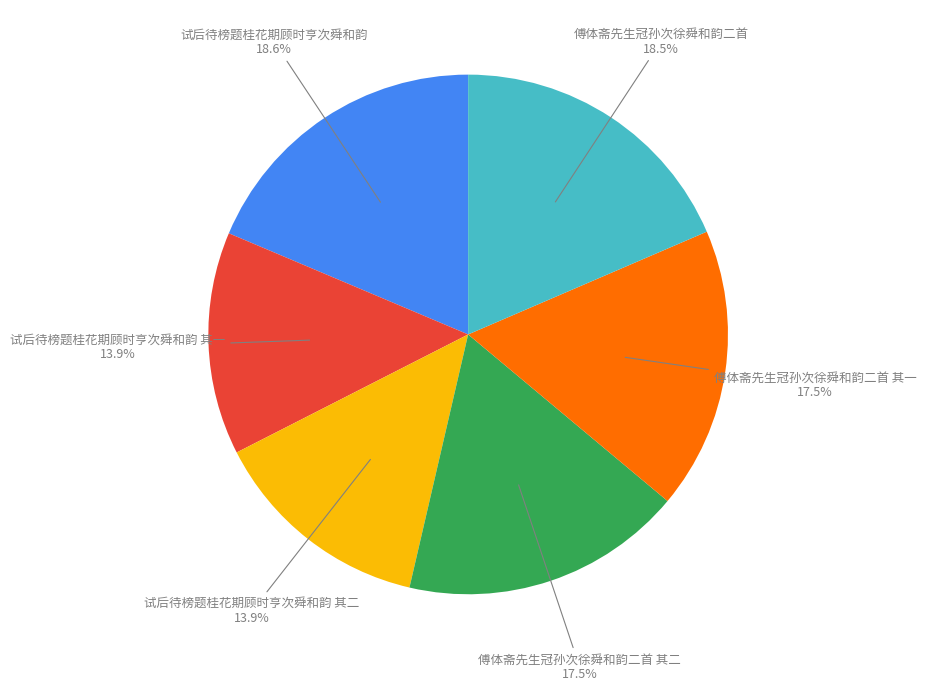

Does any single category account for the majority?

No